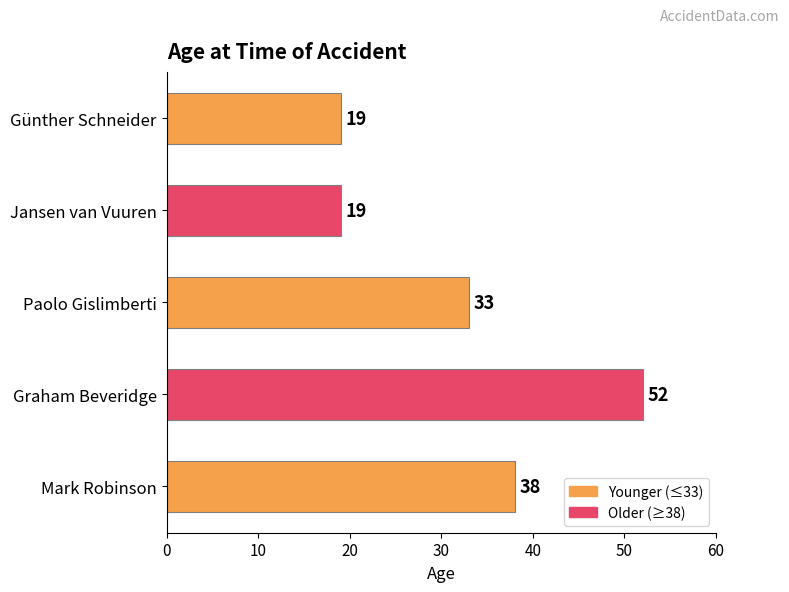

What is the difference between the maximum and minimum values?

33